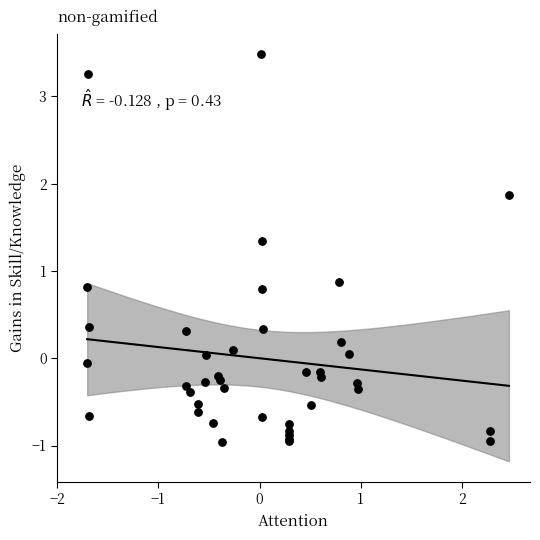

What Y value in the scatter plot is closest to 1?

0.9